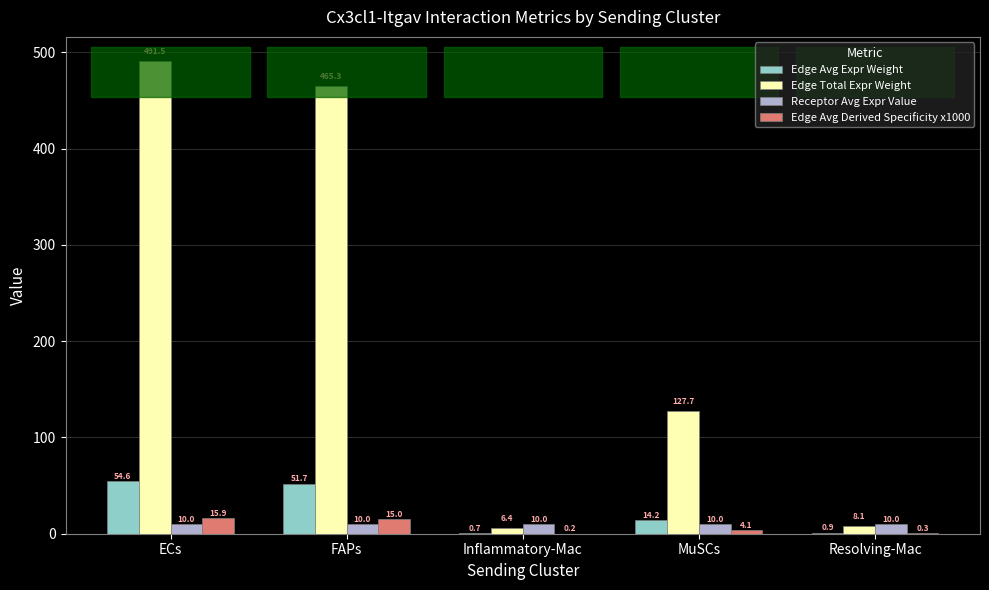

Where is Edge Avg Expr Weight nearest to the value 27?

MuSCs